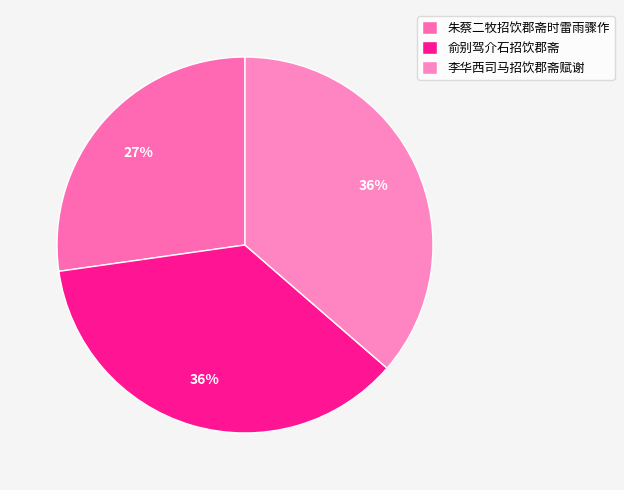

To the nearest percent, what is the average slice percentage?

33%